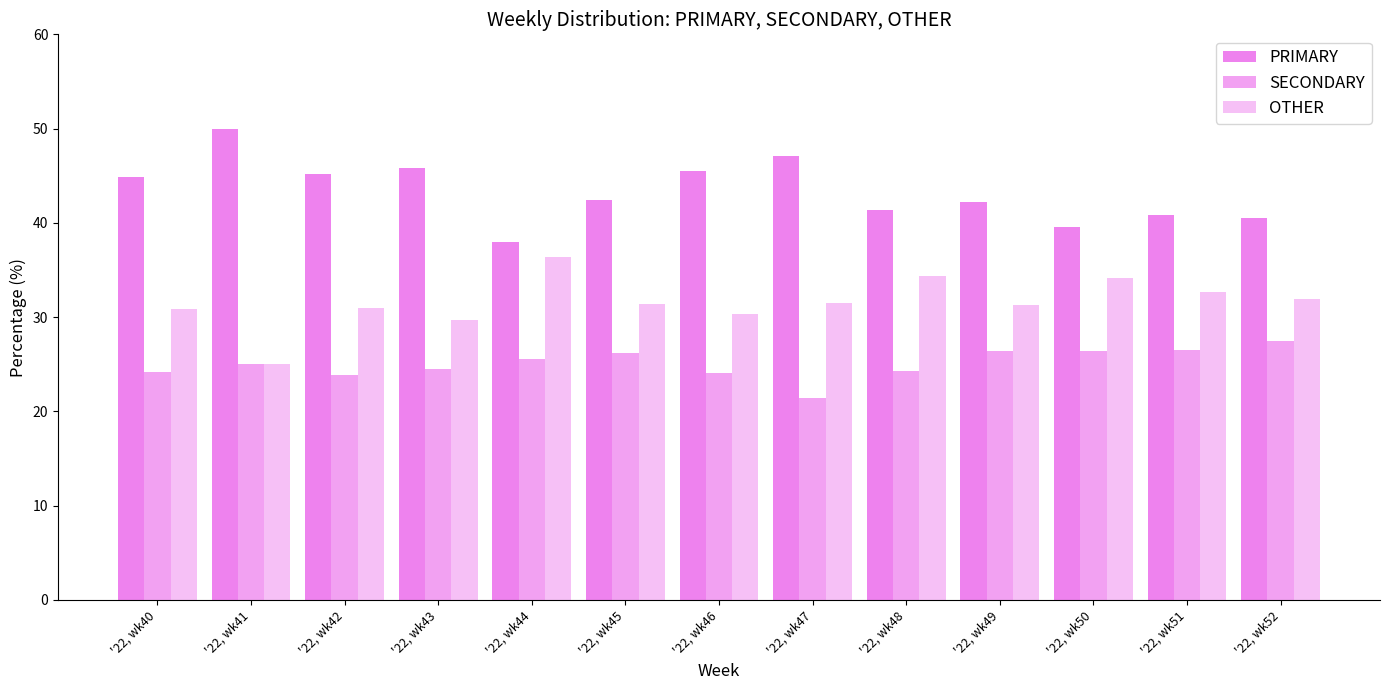

Between '22, wk51 and '22, wk45, which is larger?

'22, wk45